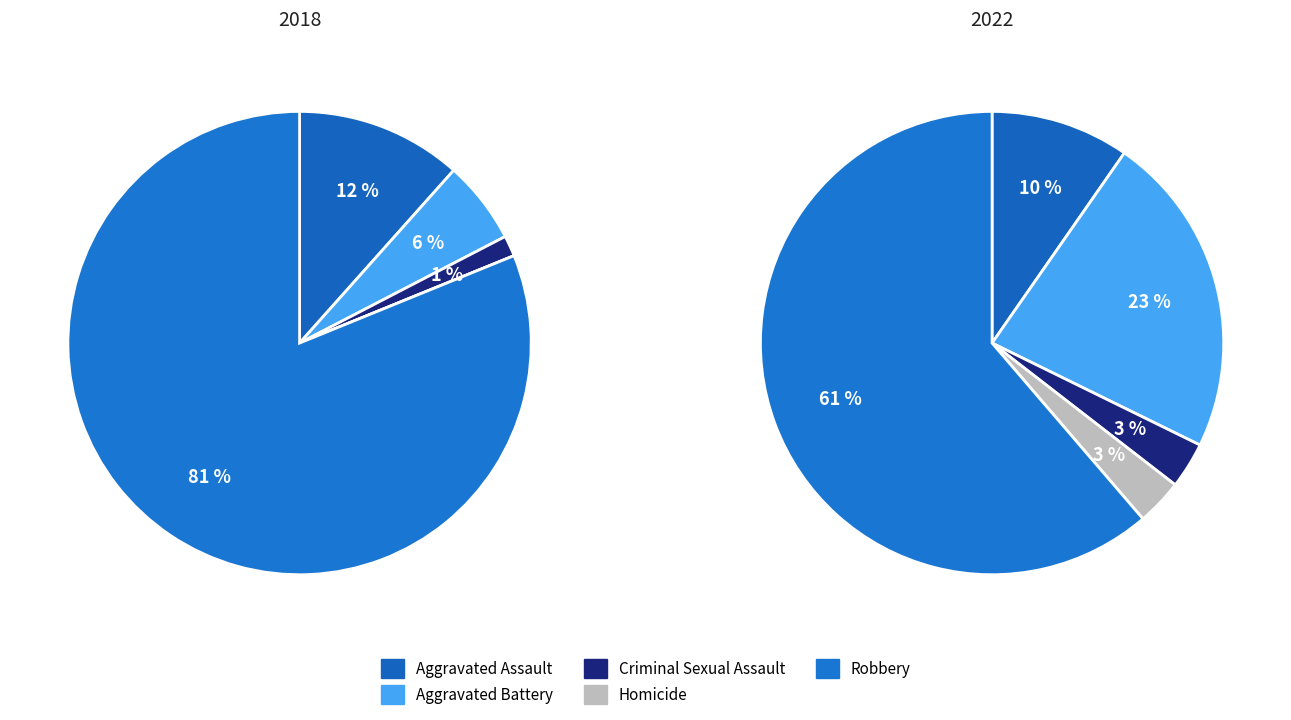

Which slice is the largest?

4